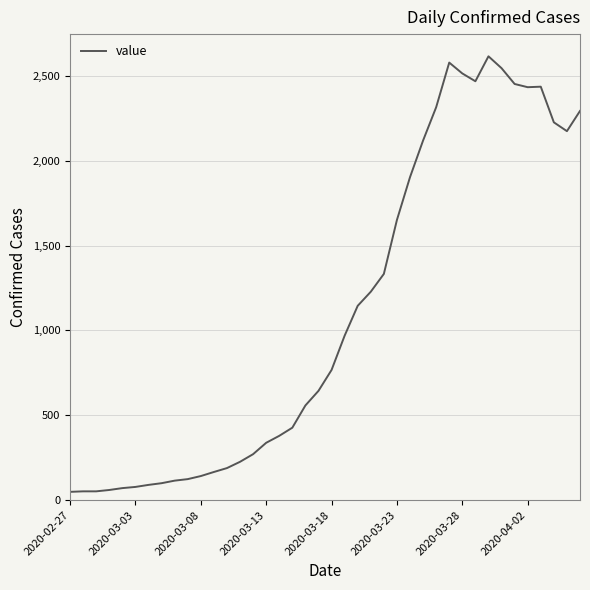

What is the maximum value shown in the chart?

2615